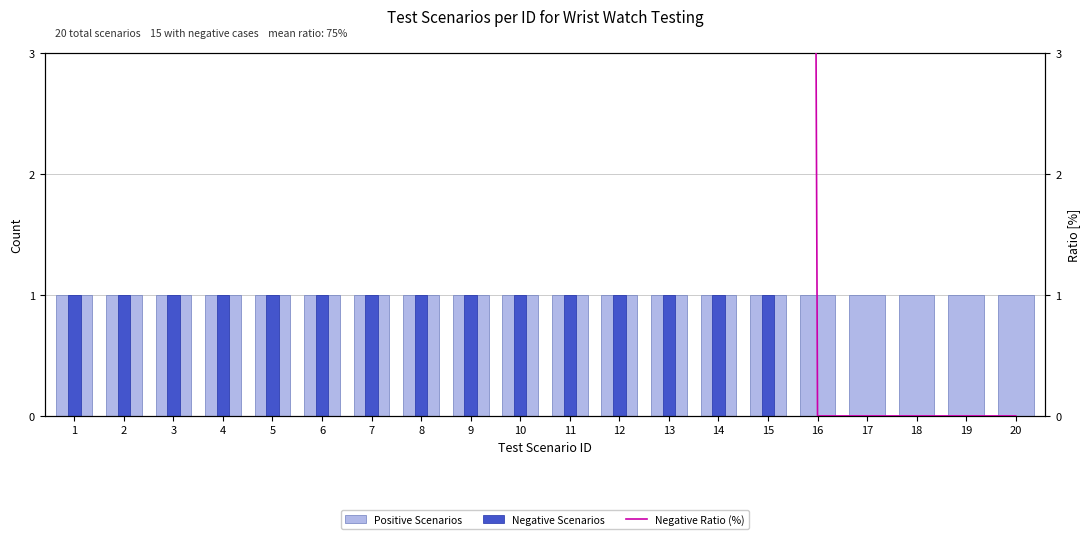

What is the total value across all series at 17?

1